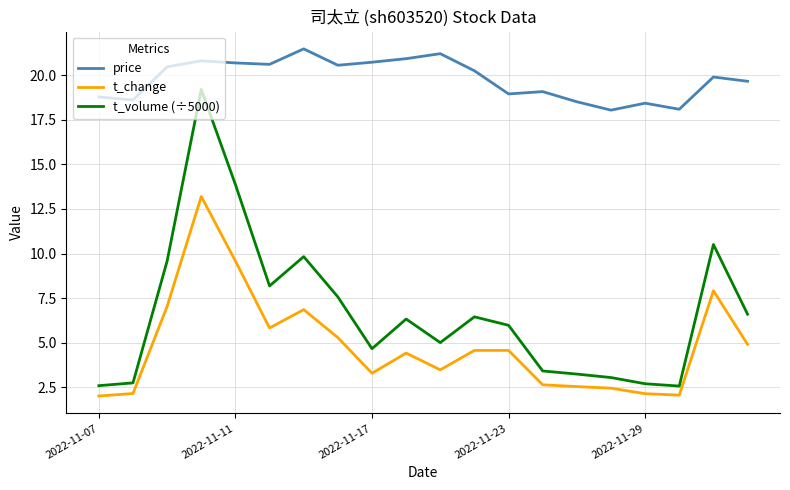

What is the maximum value for t_volume (÷5000)?

19.2